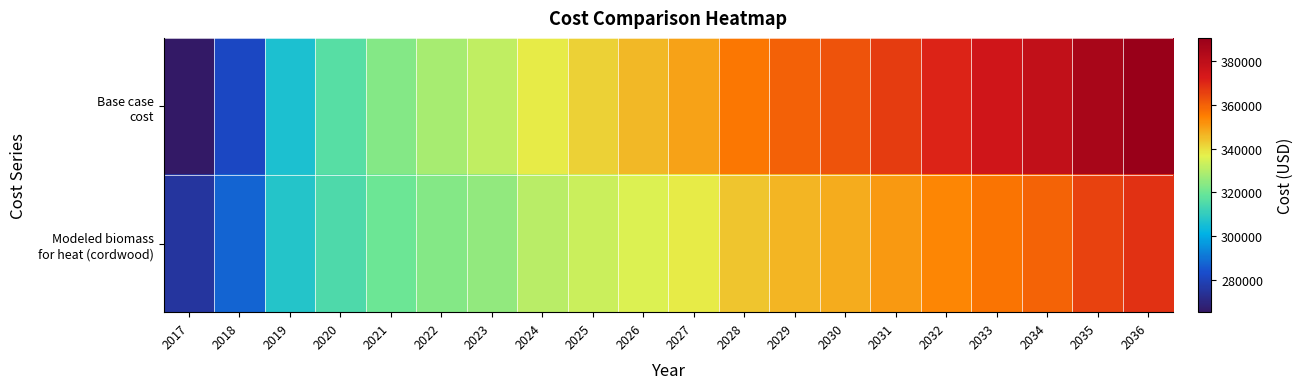

Which series has the widest spread of values?

Base case cost